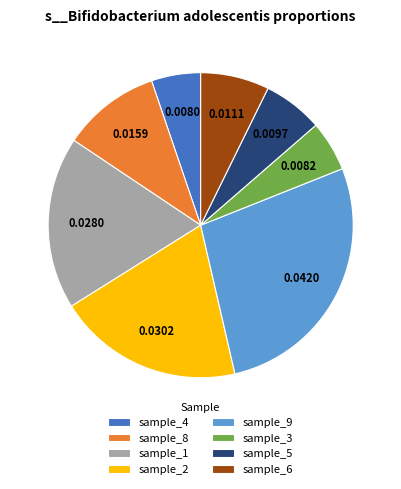

Does any single category account for the majority?

No